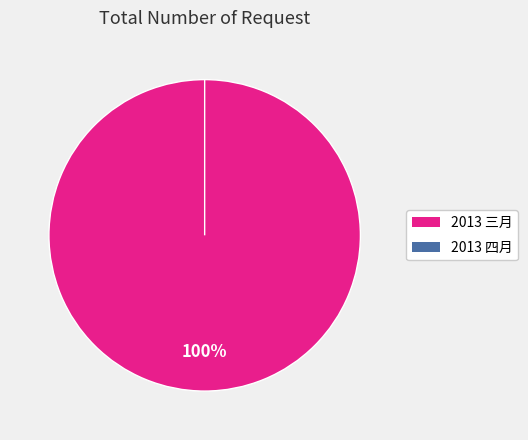

How many slices are in this pie chart?

2